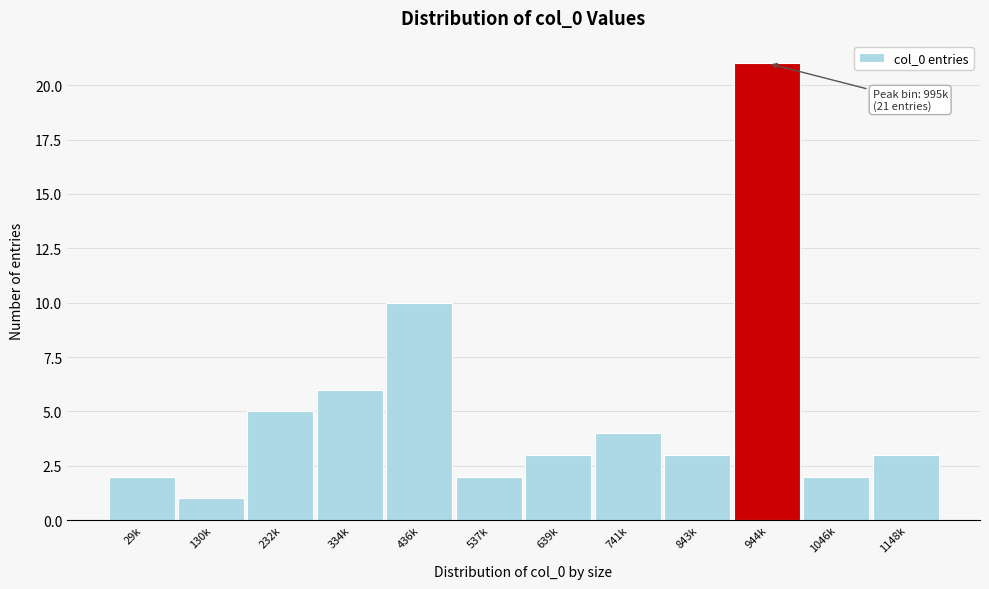

Reading left to right, extract all data points from this chart.

2	1	5	6	10	2	3	4	3	21	2	3